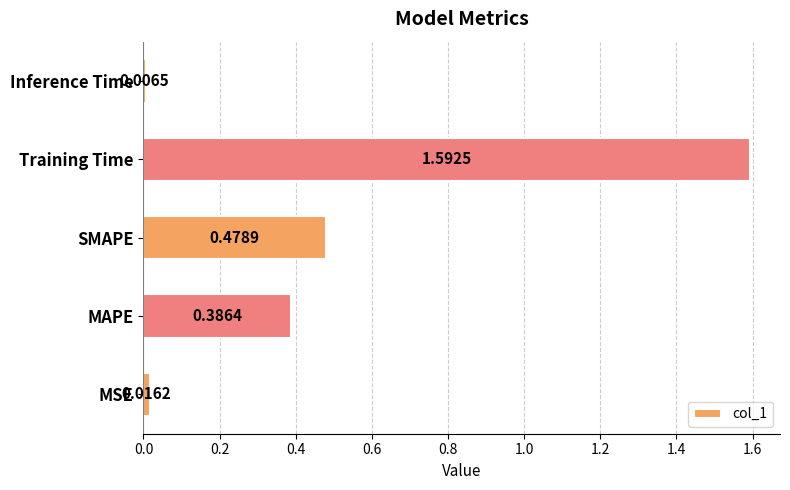

At which category does the chart reach its minimum across all series?

Inference Time